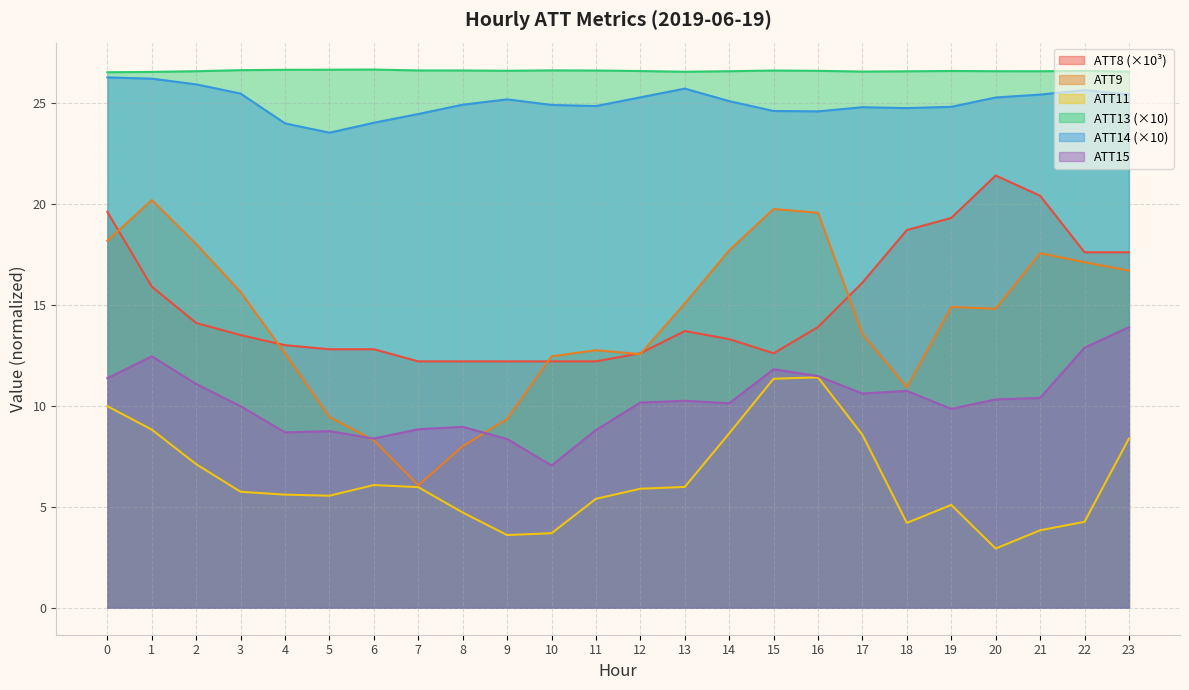

True or false: ATT14 and ATT15 cross at least once.

False